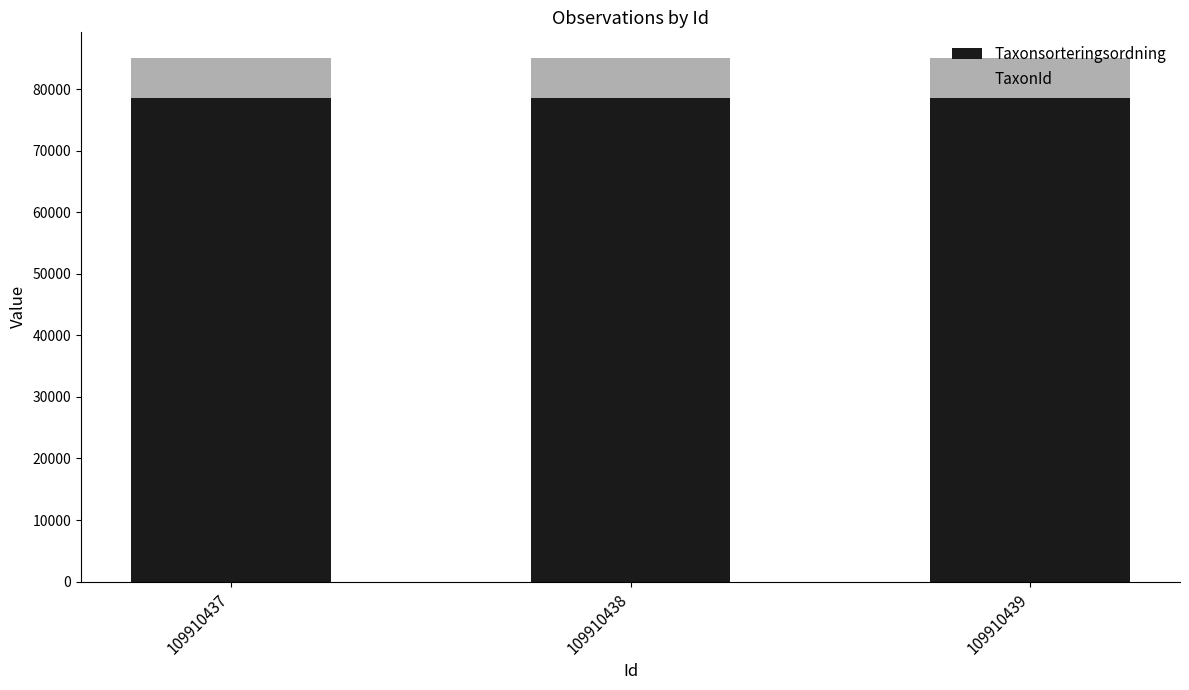

What is the total value across all series at 109910437?

85027